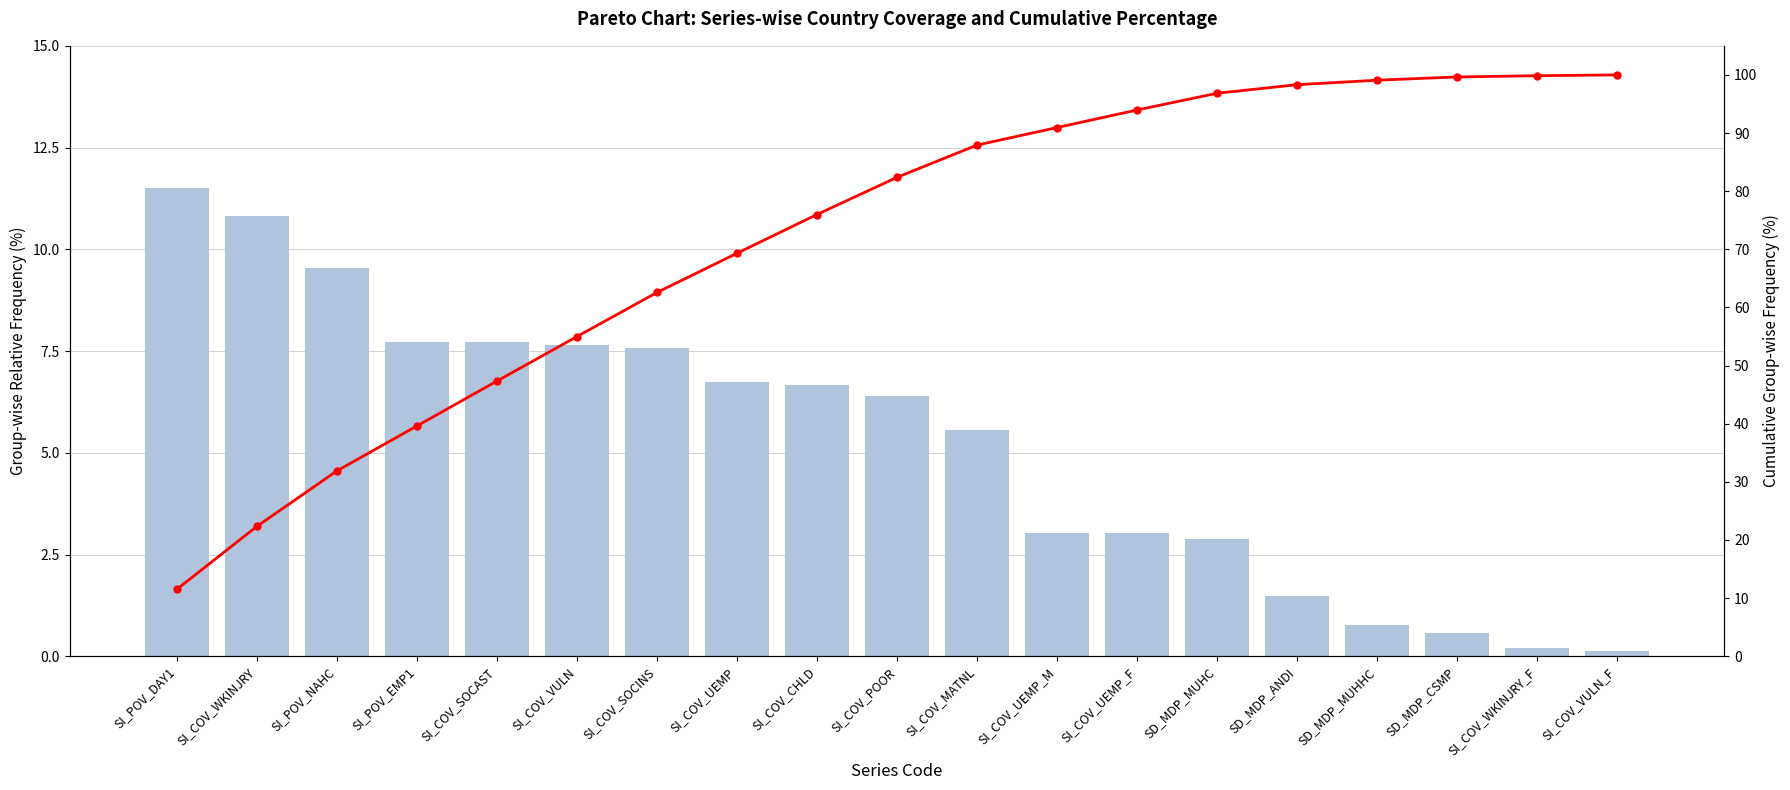

What is the difference between the Cumulative % values at SI_POV_DAY1 and SI_COV_SOCINS?

51.1